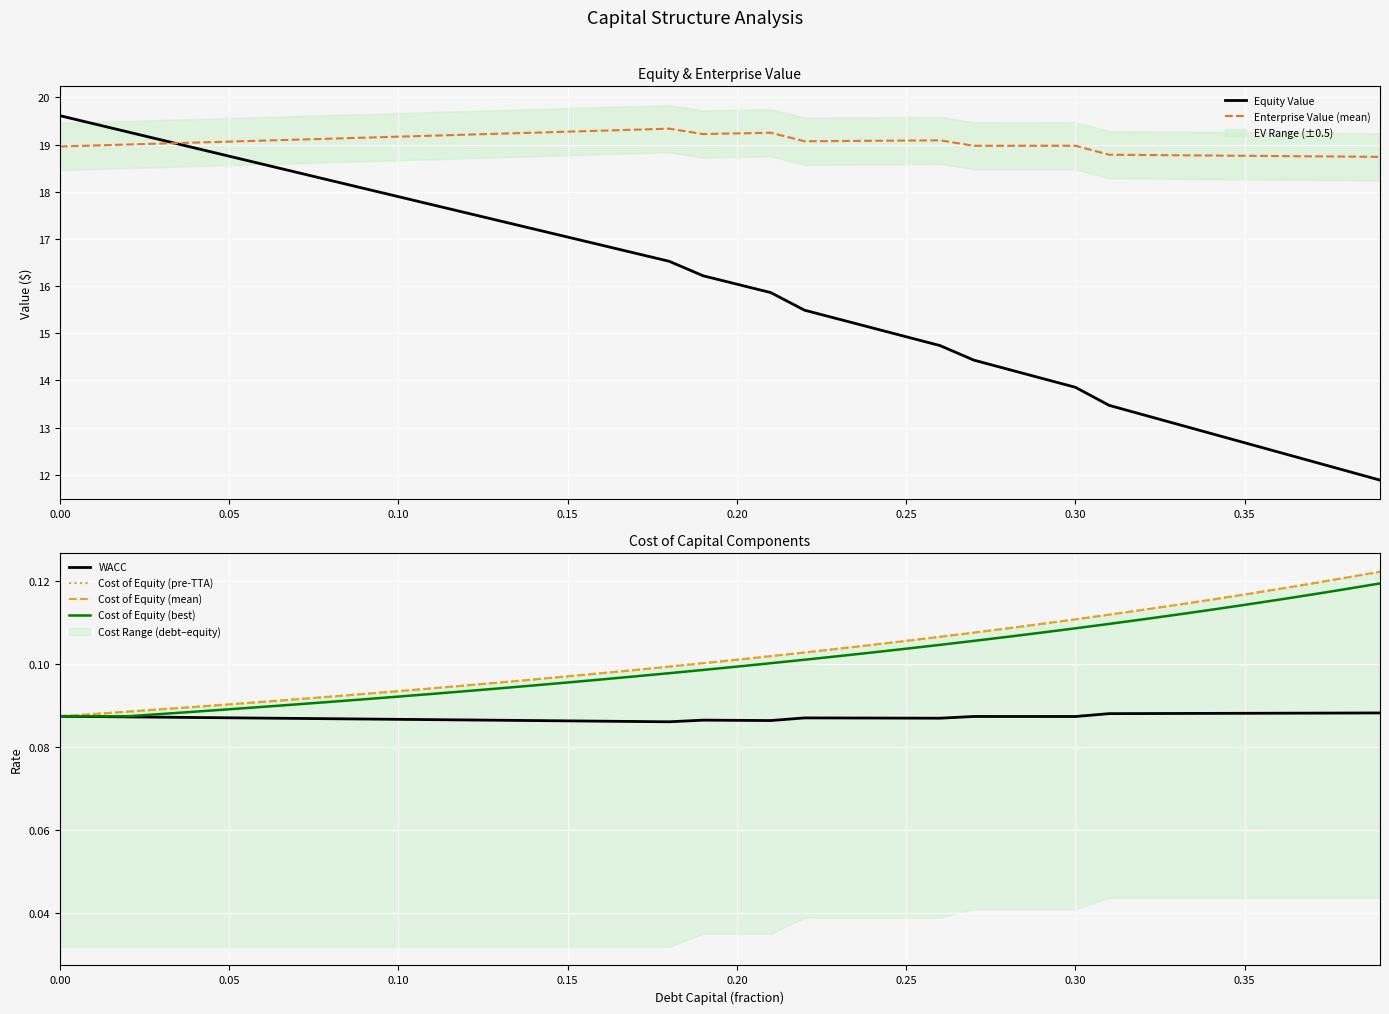

What is the maximum value for Equity Value?

19.6